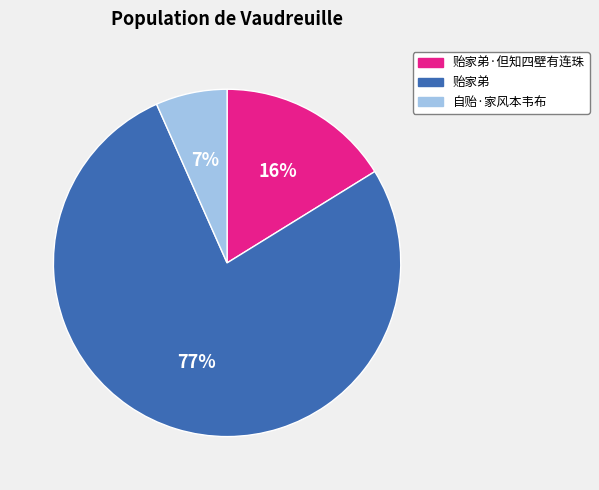

What is the smallest slice in the pie chart?

自贻·家风本韦布